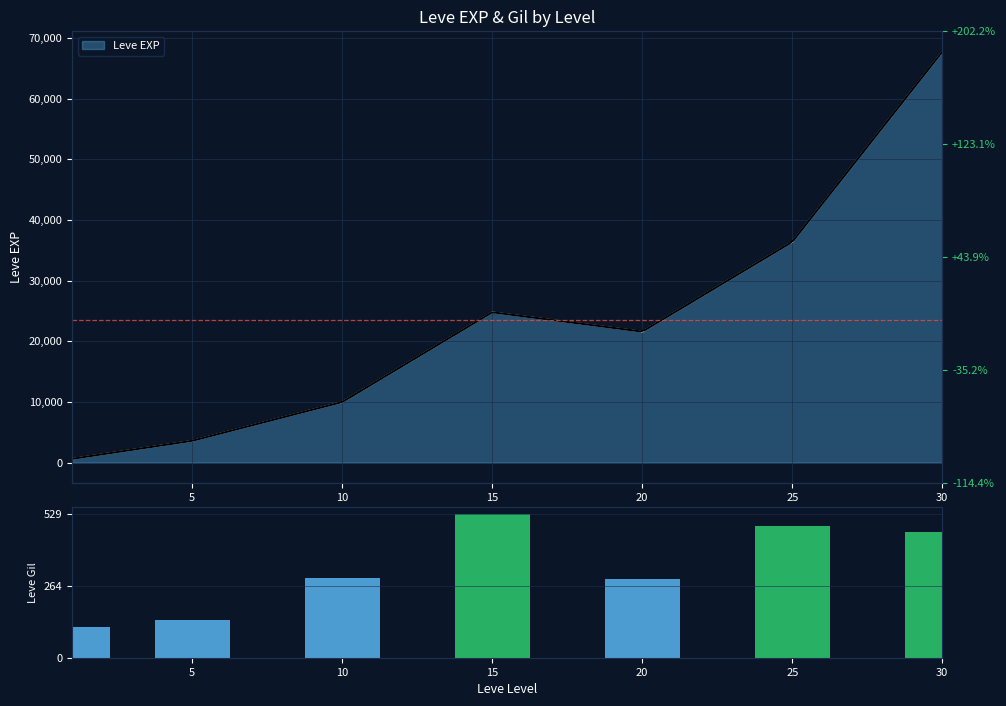

What is the ratio of the value at 30 to the value at 15?

0.9